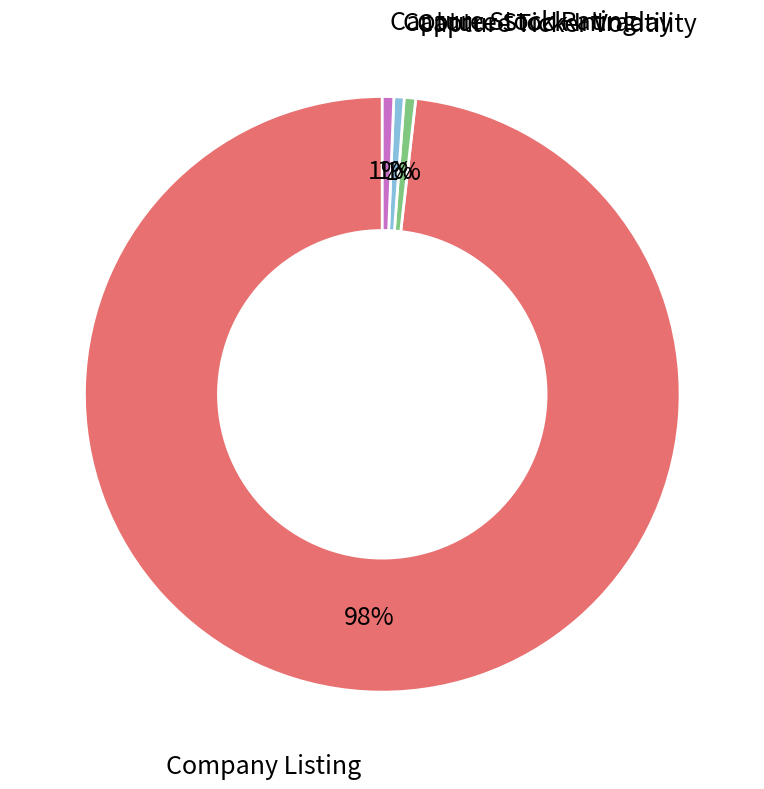

To the nearest percent, what is the average slice percentage?

25%